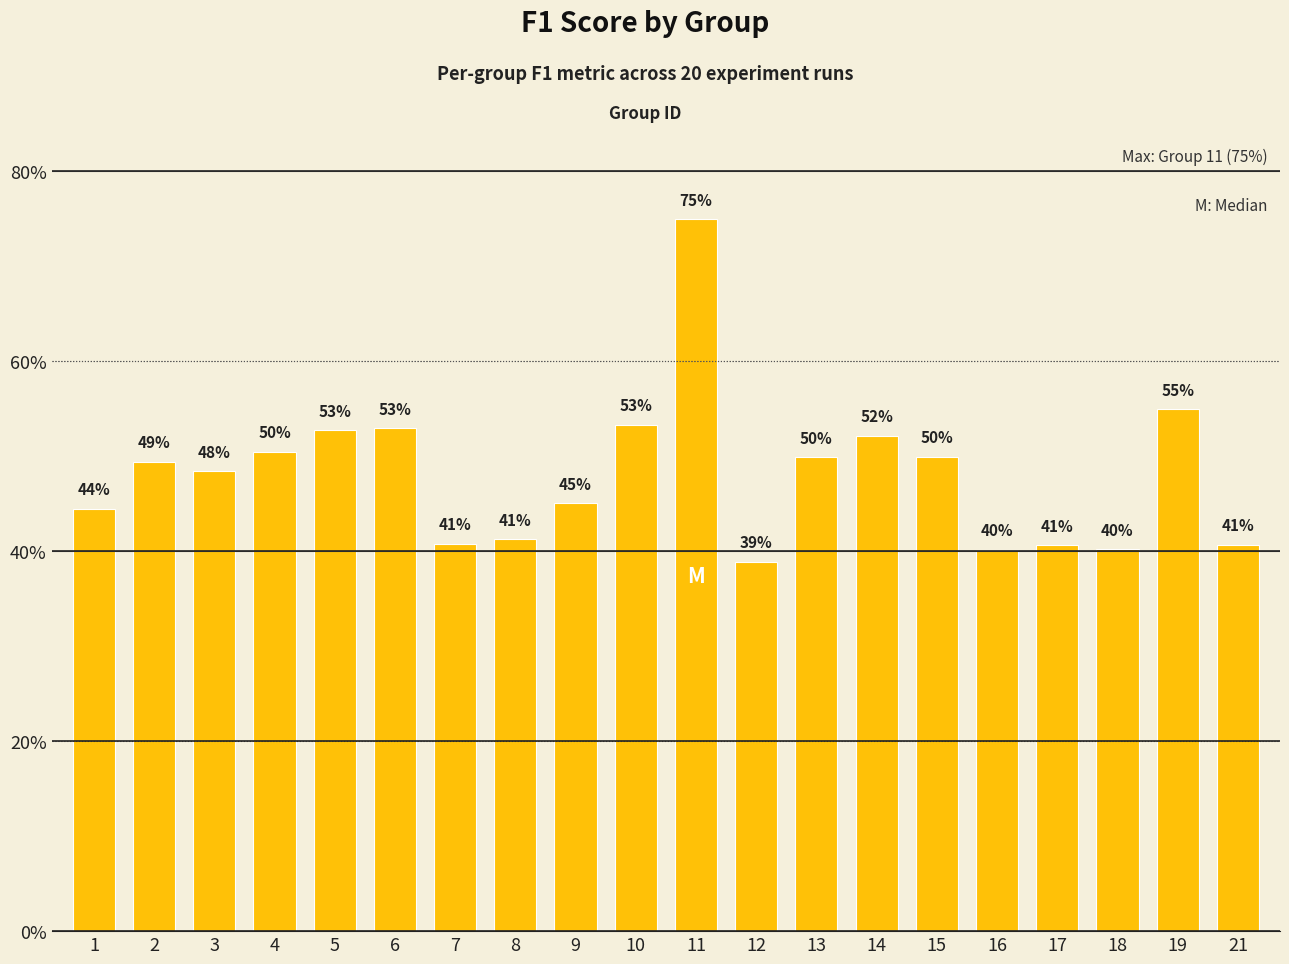

Does the chart contain any negative values?

No